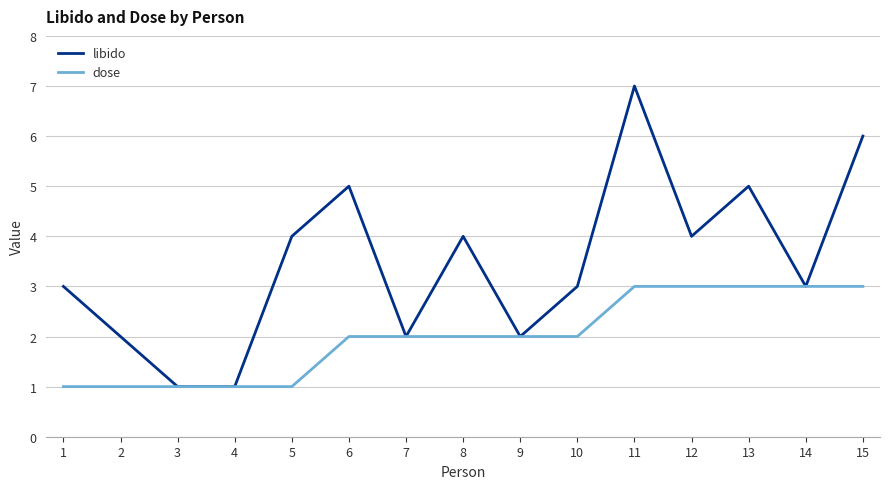

True or false: libido has more than 1 interior local peaks.

True